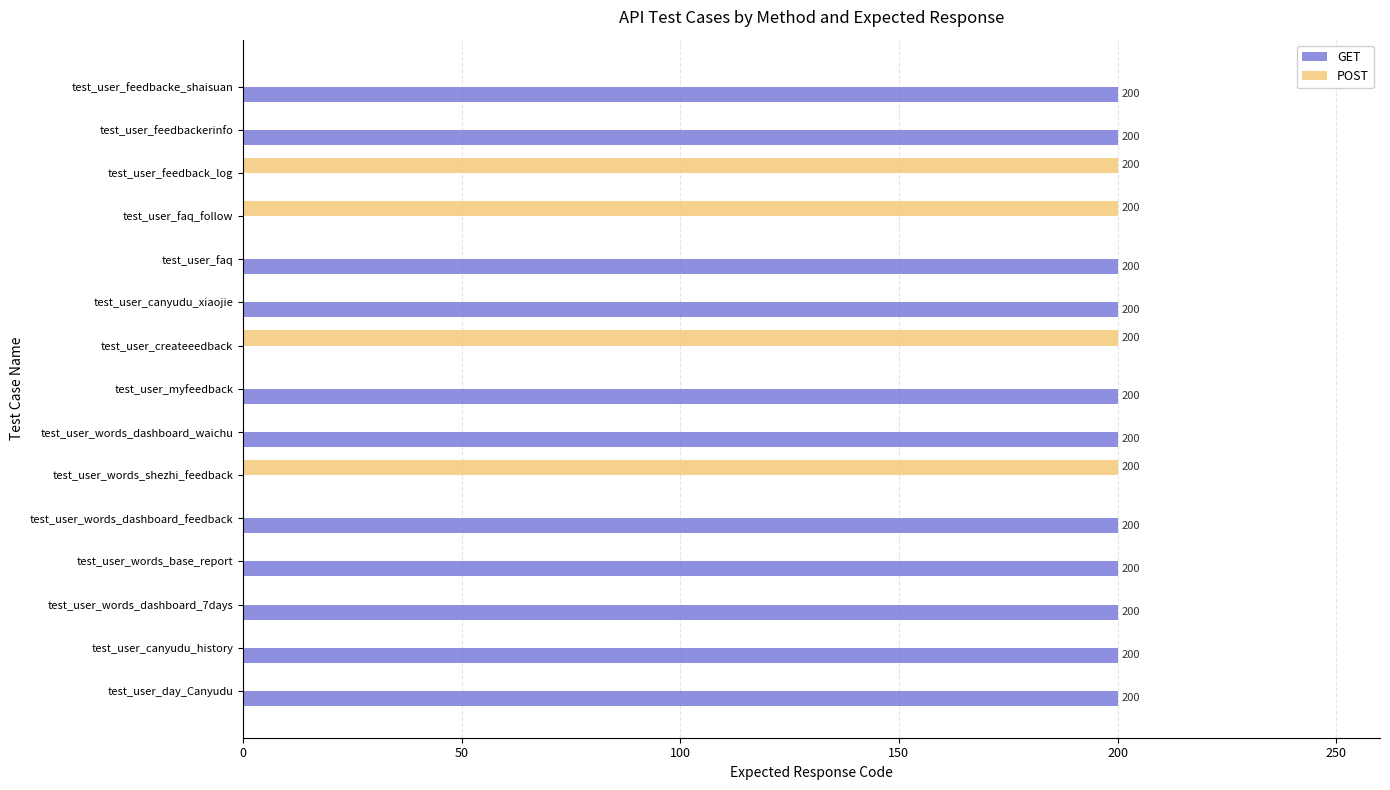

What is the total value across all series at test_user_createeedback?

200